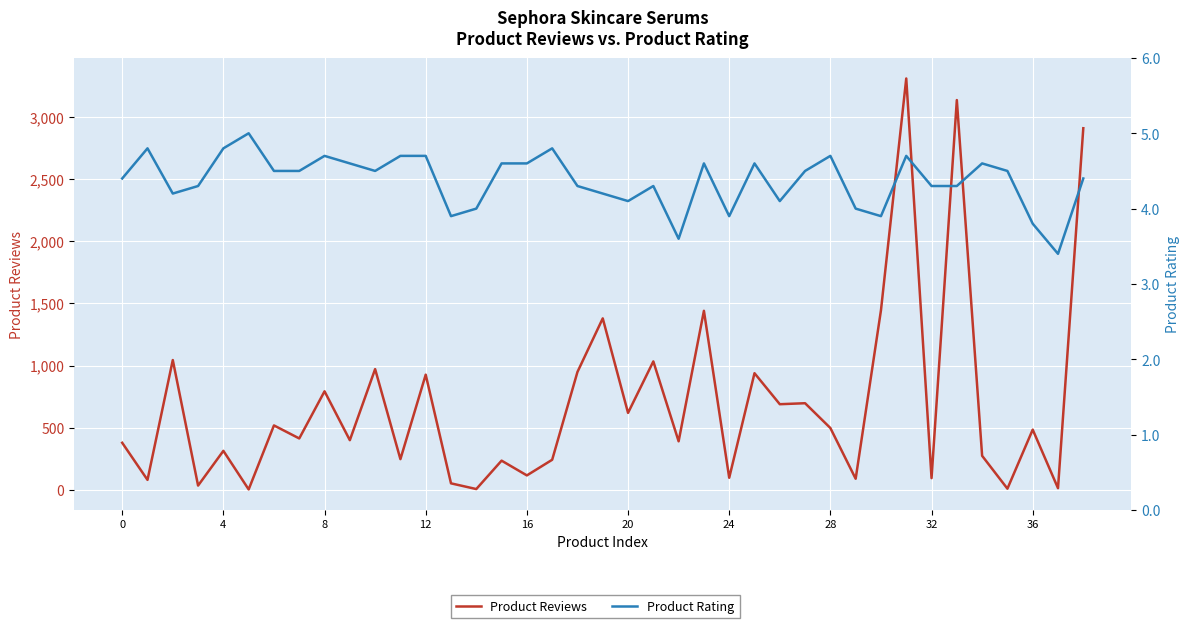

Which series has the largest total across all categories?

Product Reviews